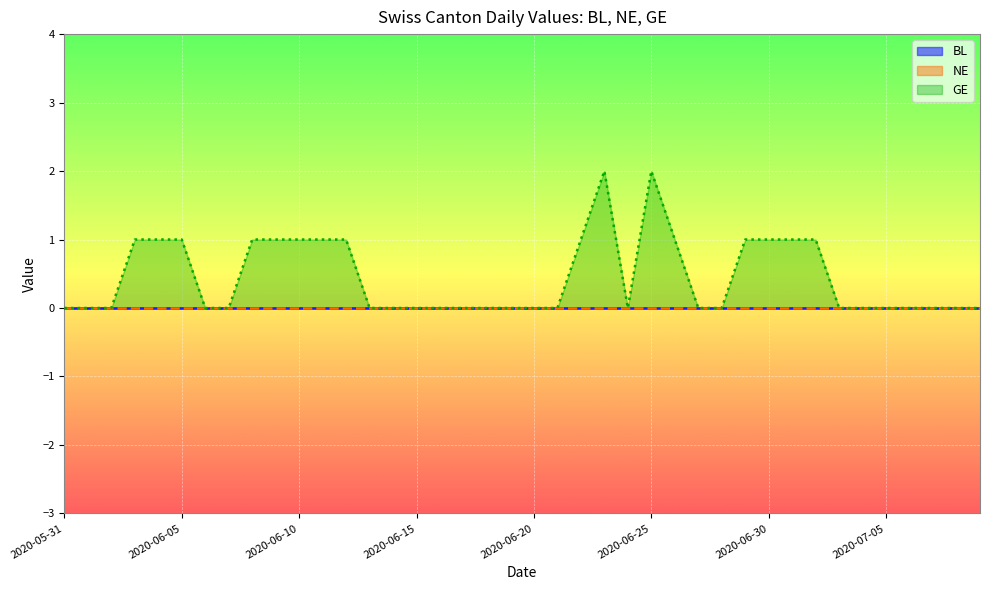

Reading left to right, transcribe all the data shown in this chart.

BL: 2020-05-31=0	2020-06-01=0	2020-06-02=0	2020-06-03=0	2020-06-04=0	2020-06-05=0	2020-06-06=0	2020-06-07=0	2020-06-08=0	2020-06-09=0	2020-06-10=0	2020-06-11=0	2020-06-12=0	2020-06-13=0	2020-06-14=0	2020-06-15=0	2020-06-16=0	2020-06-17=0	2020-06-18=0	2020-06-19=0	2020-06-20=0	2020-06-21=0	2020-06-22=0	2020-06-23=0	2020-06-24=0	2020-06-25=0	2020-06-26=0	2020-06-27=0	2020-06-28=0	2020-06-29=0	2020-06-30=0	2020-07-01=0	2020-07-02=0	2020-07-03=0	2020-07-04=0	2020-07-05=0	2020-07-06=0	2020-07-07=0	2020-07-08=0	2020-07-09=0
NE: 2020-05-31=0	2020-06-01=0	2020-06-02=0	2020-06-03=0	2020-06-04=0	2020-06-05=0	2020-06-06=0	2020-06-07=0	2020-06-08=0	2020-06-09=0	2020-06-10=0	2020-06-11=0	2020-06-12=0	2020-06-13=0	2020-06-14=0	2020-06-15=0	2020-06-16=0	2020-06-17=0	2020-06-18=0	2020-06-19=0	2020-06-20=0	2020-06-21=0	2020-06-22=0	2020-06-23=0	2020-06-24=0	2020-06-25=0	2020-06-26=0	2020-06-27=0	2020-06-28=0	2020-06-29=0	2020-06-30=0	2020-07-01=0	2020-07-02=0	2020-07-03=0	2020-07-04=0	2020-07-05=0	2020-07-06=0	2020-07-07=0	2020-07-08=0	2020-07-09=0
GE: 2020-05-31=0	2020-06-01=0	2020-06-02=0	2020-06-03=1	2020-06-04=1	2020-06-05=1	2020-06-06=0	2020-06-07=0	2020-06-08=1	2020-06-09=1	2020-06-10=1	2020-06-11=1	2020-06-12=1	2020-06-13=0	2020-06-14=0	2020-06-15=0	2020-06-16=0	2020-06-17=0	2020-06-18=0	2020-06-19=0	2020-06-20=0	2020-06-21=0	2020-06-22=1	2020-06-23=2	2020-06-24=0	2020-06-25=2	2020-06-26=1	2020-06-27=0	2020-06-28=0	2020-06-29=1	2020-06-30=1	2020-07-01=1	2020-07-02=1	2020-07-03=0	2020-07-04=0	2020-07-05=0	2020-07-06=0	2020-07-07=0	2020-07-08=0	2020-07-09=0